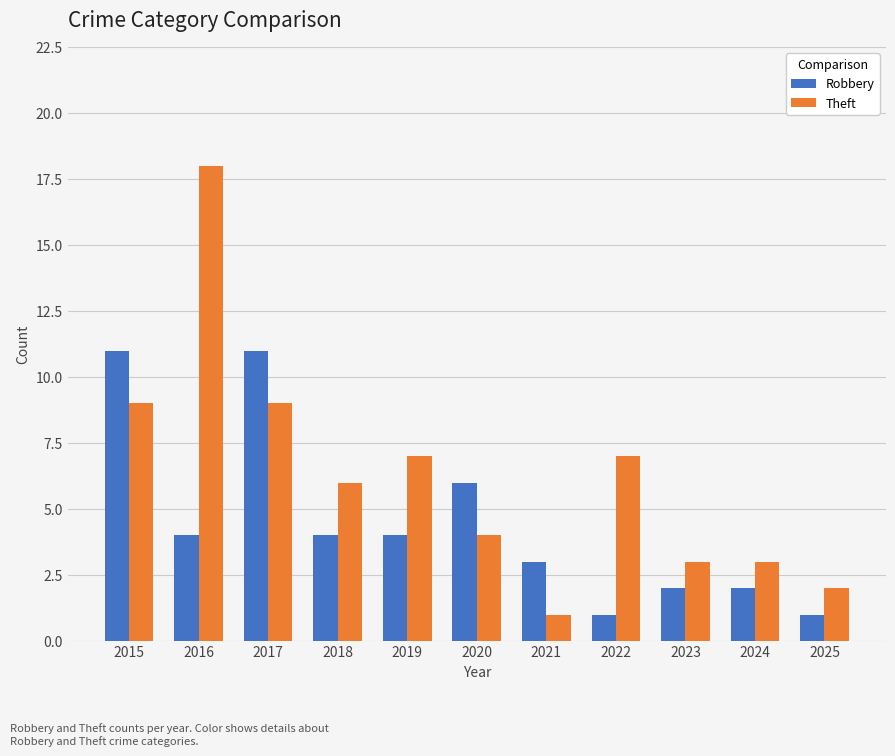

What is the minimum value for Robbery?

1